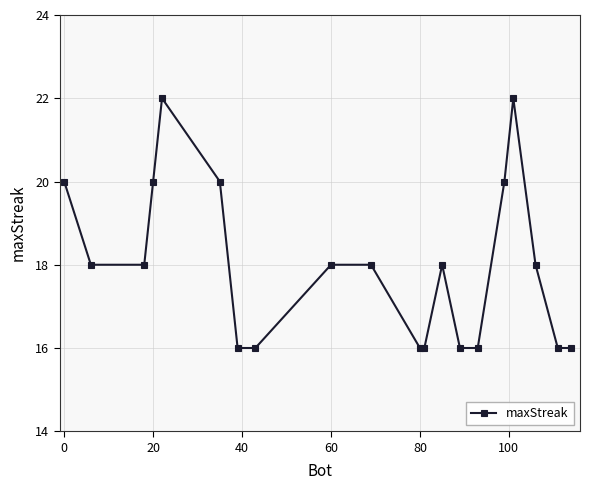

Does the chart display data point markers on the line(s)?

Yes